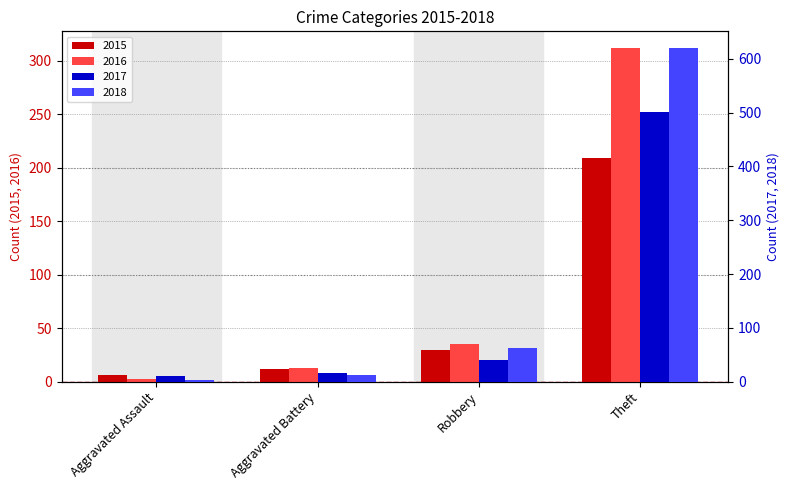

What is the value of the 2017 bar at the 1st from the left?

11